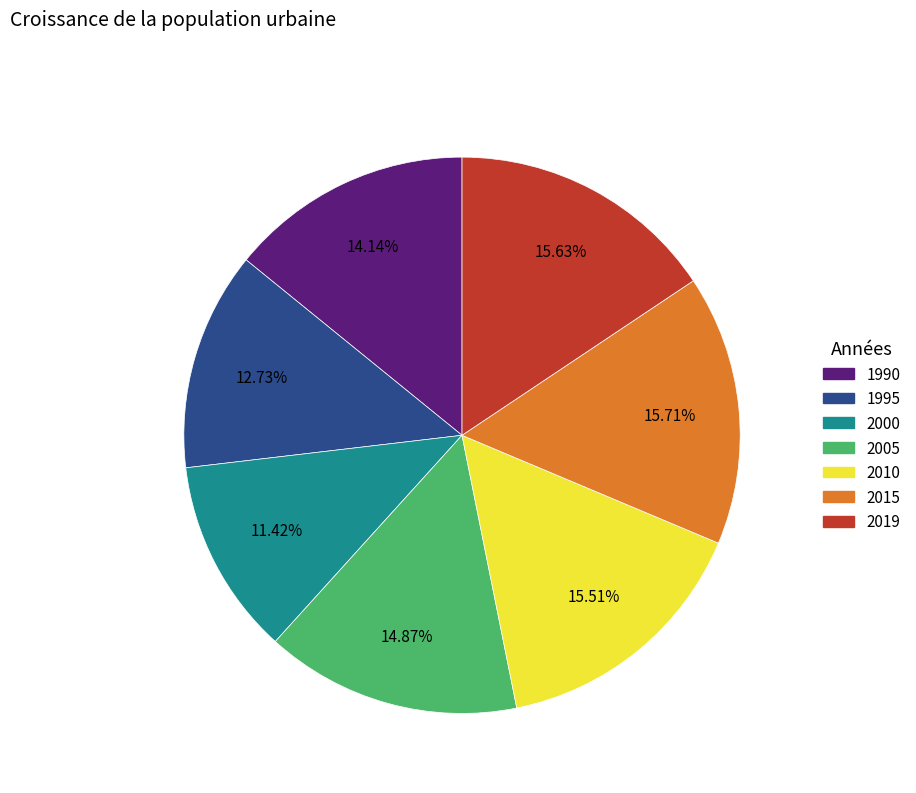

Is there a majority slice in this chart?

No